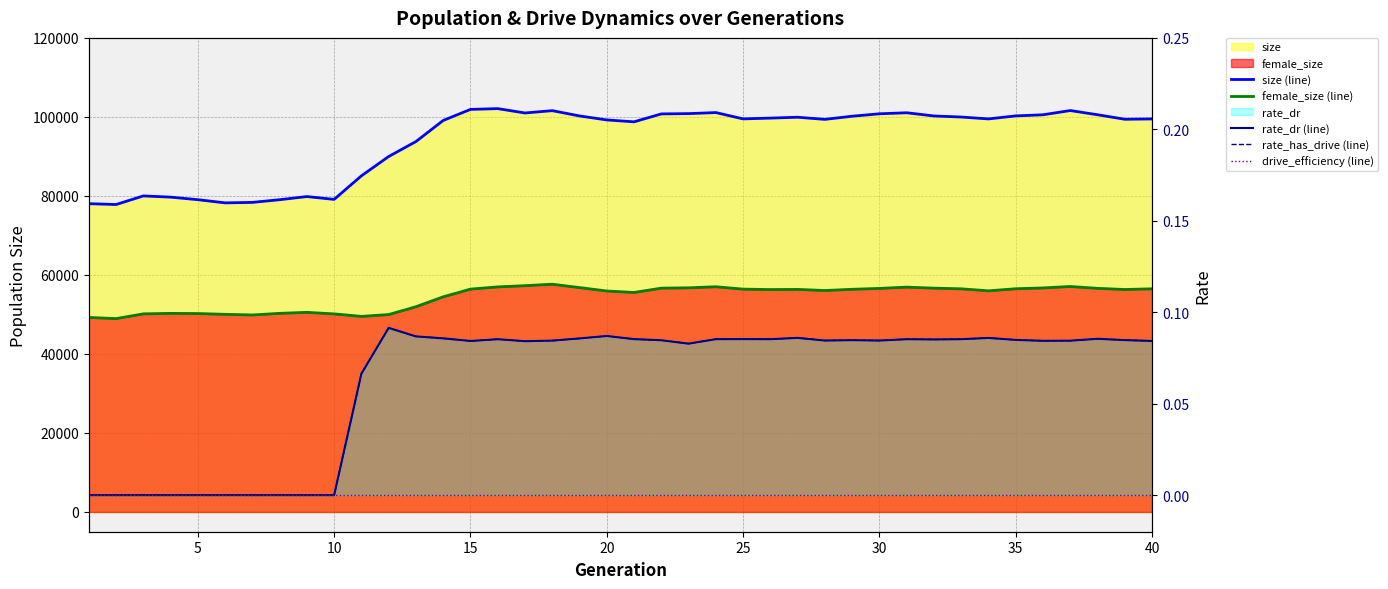

The rate_has_drive (line) series shows 0.0 at 35. True or false?

True